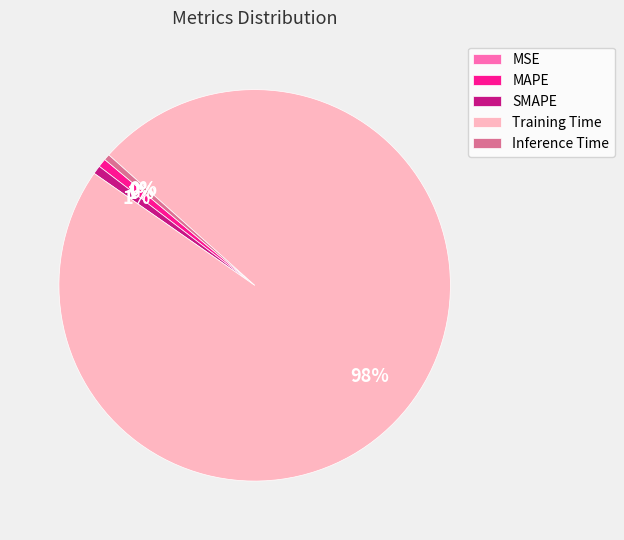

Is the sum of MAPE and Inference Time greater than half?

No